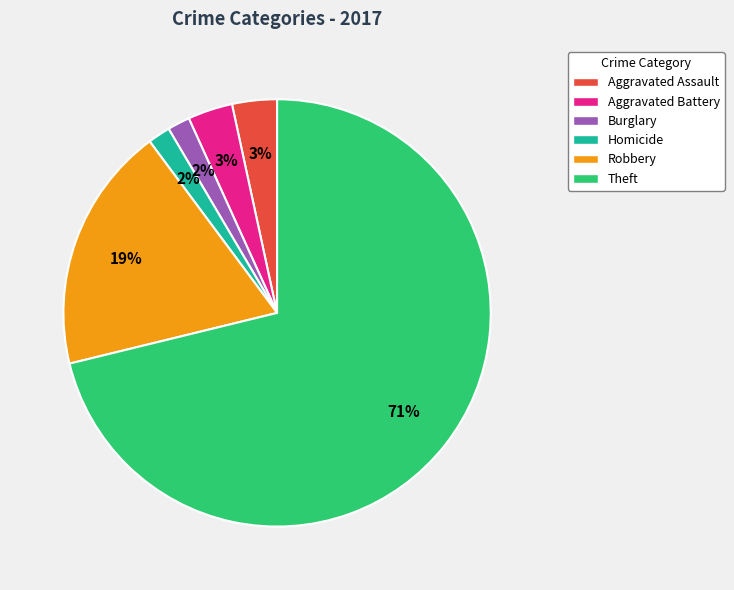

Is the sum of Robbery and Homicide greater than half?

No